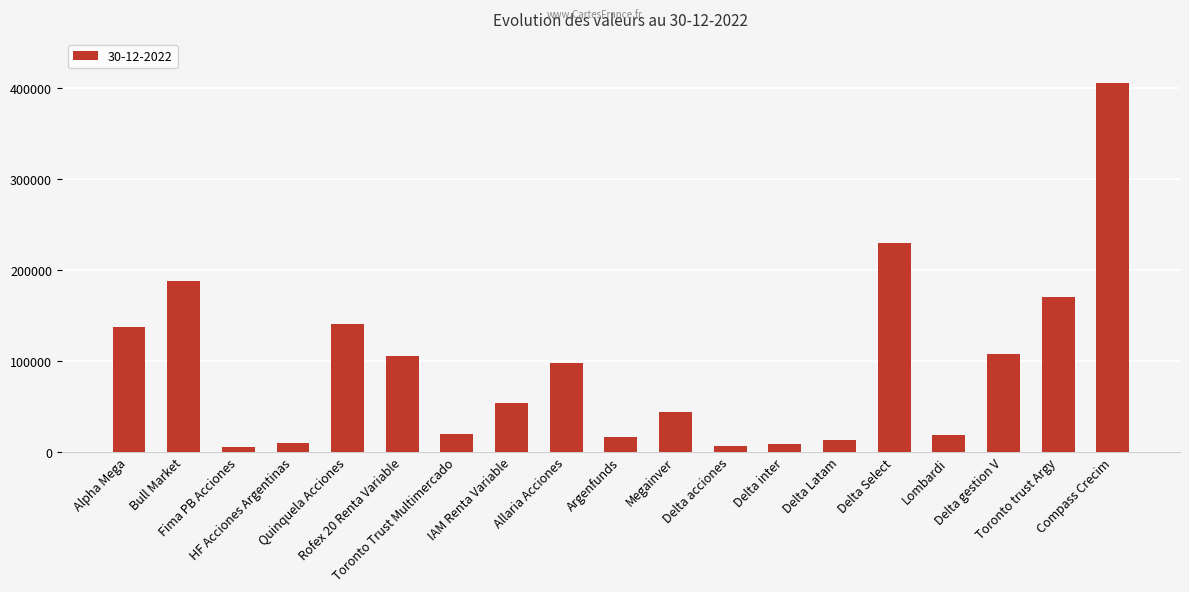

What is the sum of all values?

1772889.8